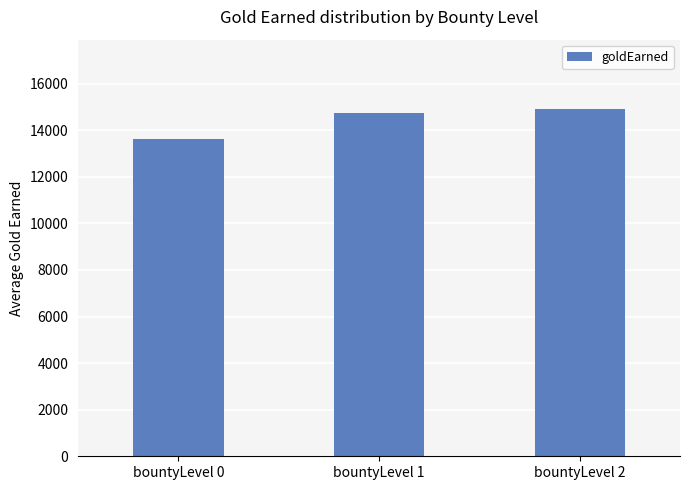

What is the ratio of the value at bountyLevel 2 to the value at bountyLevel 1?

1.0